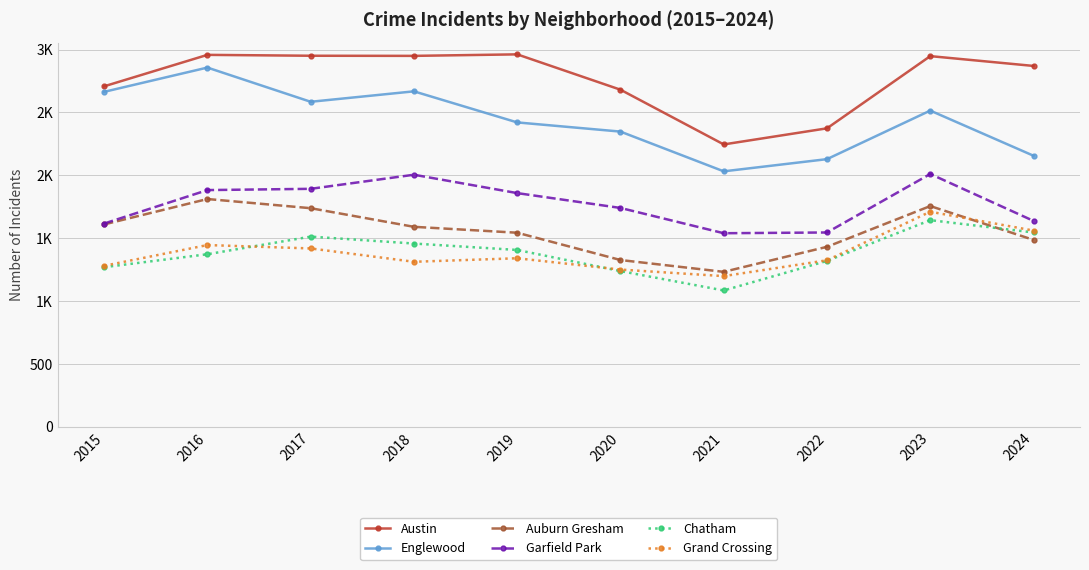

Does the chart display data point markers on the line(s)?

Yes